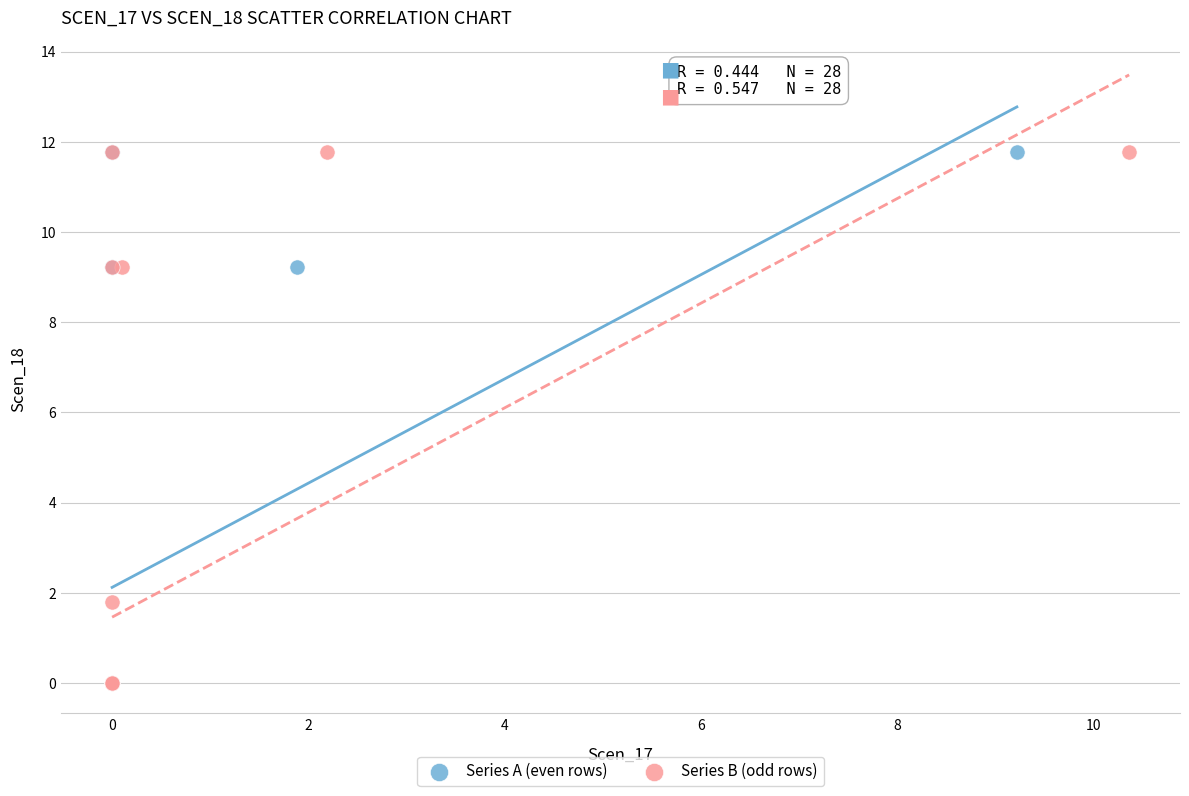

What are all the series names shown in the legend?

Series A (even rows), Series B (odd rows)